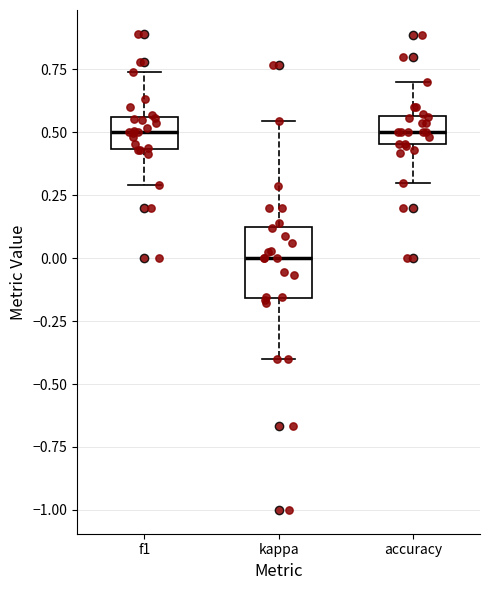

Reading left to right, read every box against the y-axis: the position of its median line, the range the box covers, and the ends of its whiskers. The values are not printed on the chart, so give them approximately, as read against the axis.

f1: median 0.50, box 0.45 to 0.55, whiskers 0.30 to 0.75
kappa: median 0.00, box -0.15 to 0.15, whiskers -0.40 to 0.55
accuracy: median 0.50, box 0.45 to 0.55, whiskers 0.30 to 0.70